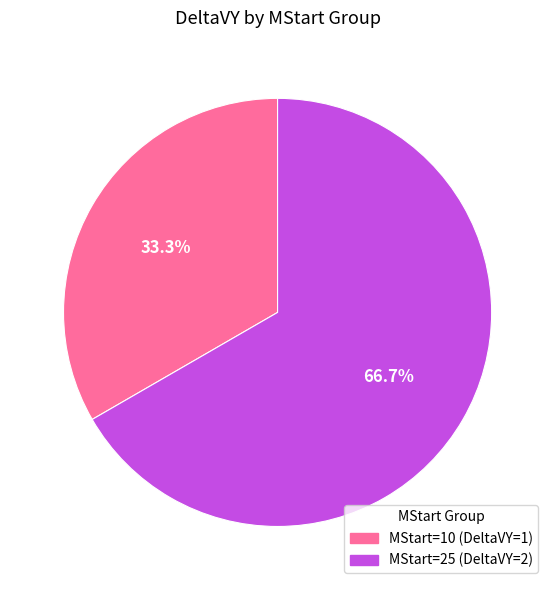

Is there any slice that represents more than half of the pie?

Yes